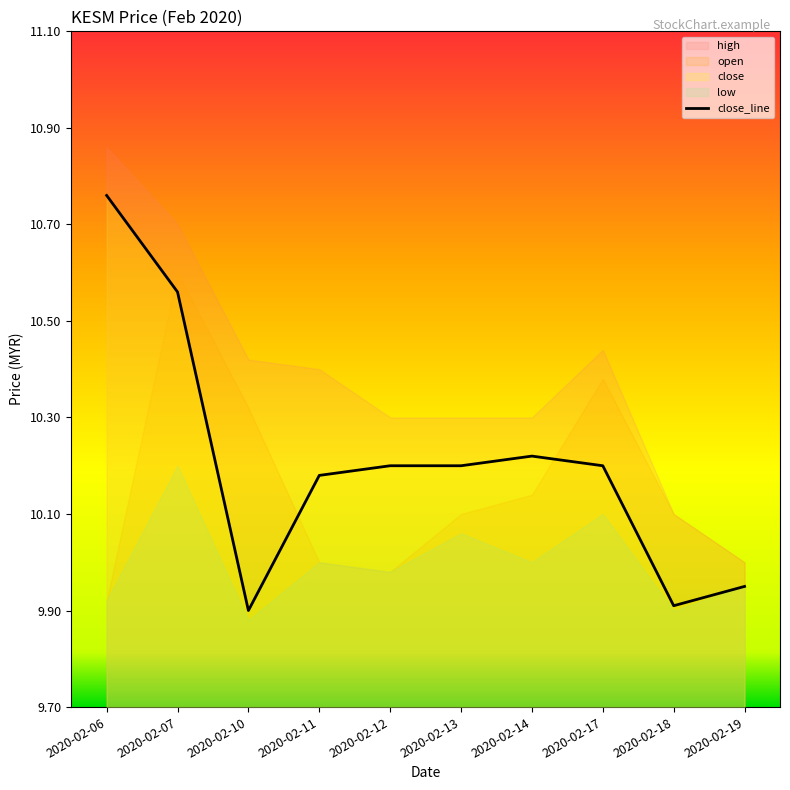

What is the difference between the values at 2020-02-12 and 2020-02-10?

0.3